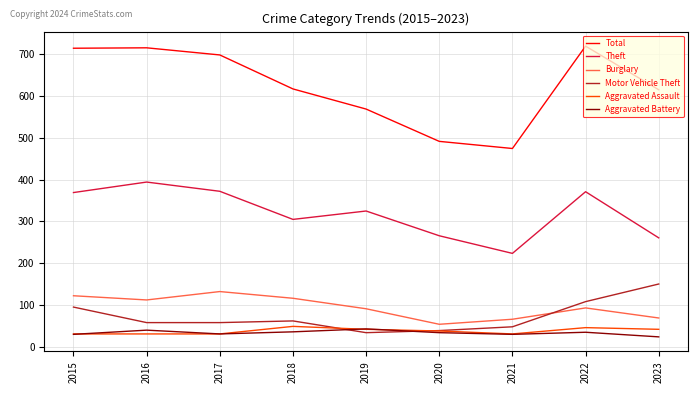

True or false: Motor Vehicle Theft has more than 0 interior local peaks.

True